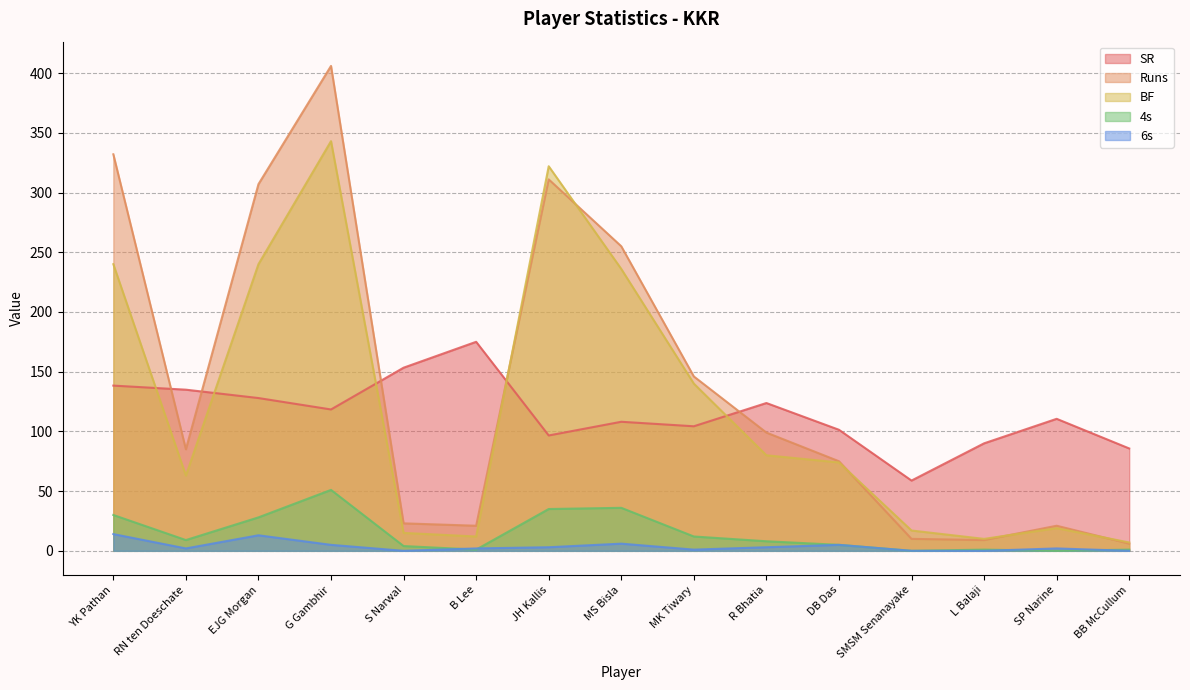

Reading right to left, extract all data points from this chart.

SR: 85.7	110.5	90.0	58.8	101.3	123.8	104.3	108.0	96.6	175.0	153.3	118.4	127.9	134.9	138.3
Runs: 6.0	21.0	9.0	10.0	75.0	99.0	146.0	255.0	311.0	21.0	23.0	406.0	307.0	85.0	332.0
BF: 7.0	19.0	10.0	17.0	74.0	80.0	140.0	236.0	322.0	12.0	15.0	343.0	240.0	63.0	240.0
4s: 1.0	0.0	1.0	0.0	5.0	8.0	12.0	36.0	35.0	1.0	4.0	51.0	28.0	9.0	30.0
6s: 0.0	2.0	0.0	0.0	5.0	3.0	1.0	6.0	3.0	2.0	0.0	5.0	13.0	2.0	14.0